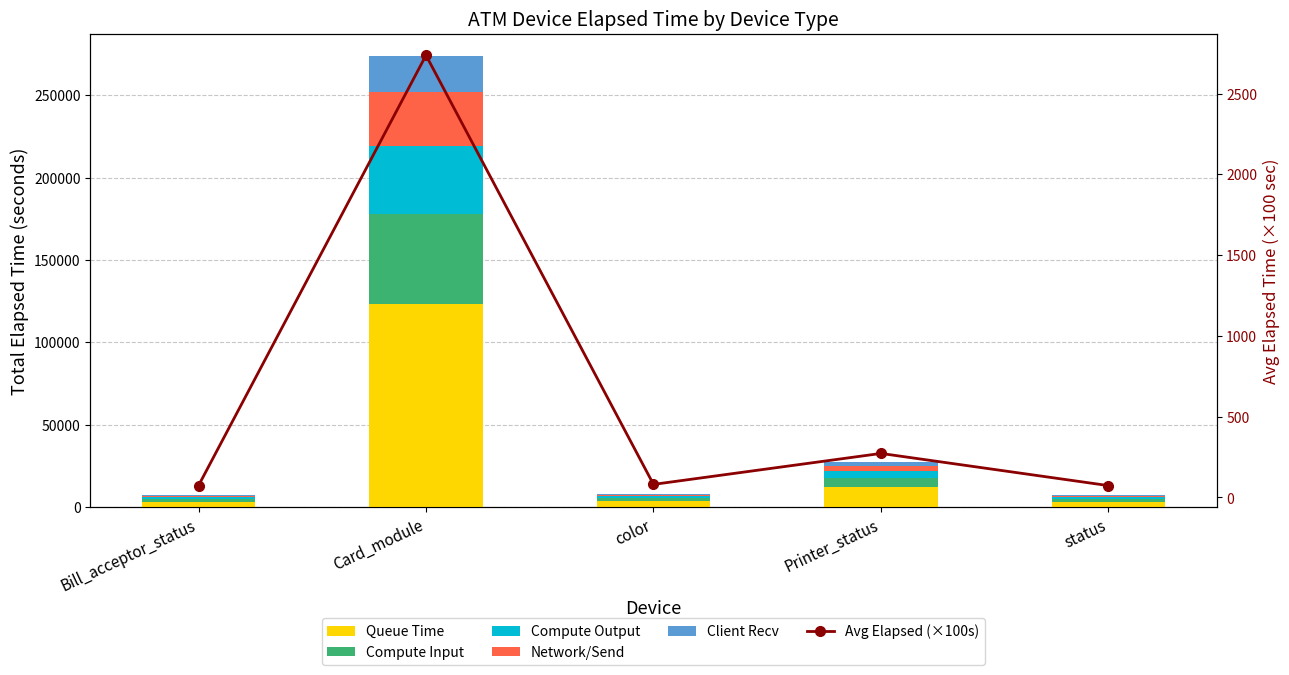

Which series changed the most between color and Printer_status?

Queue Time